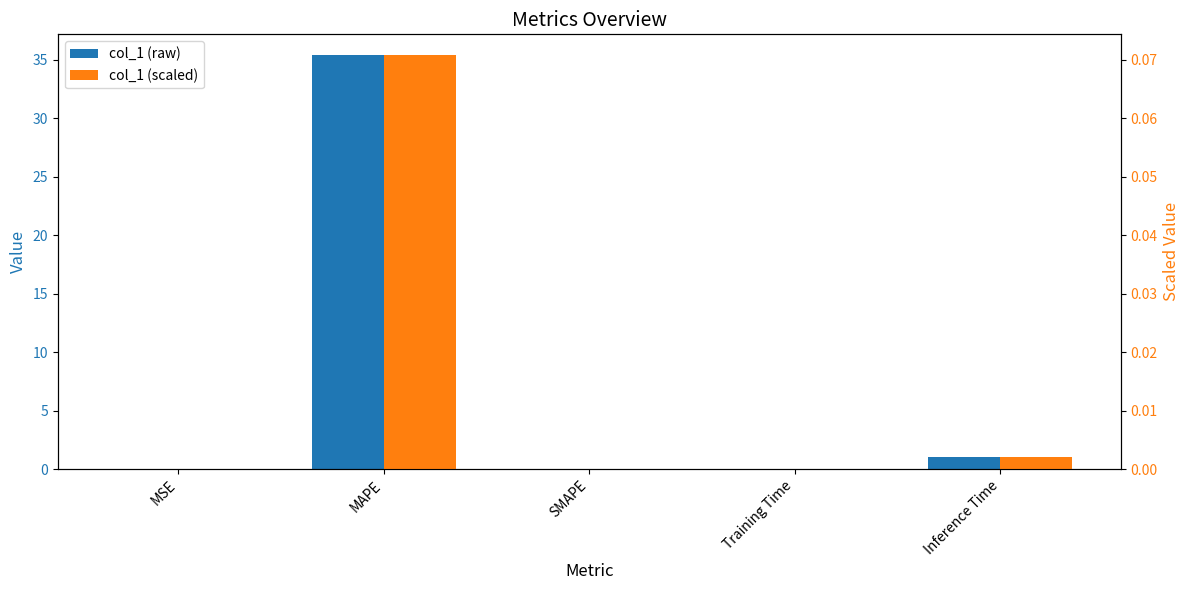

At MAPE, list the series in order from largest to smallest.

col_1, col_1 (scaled)